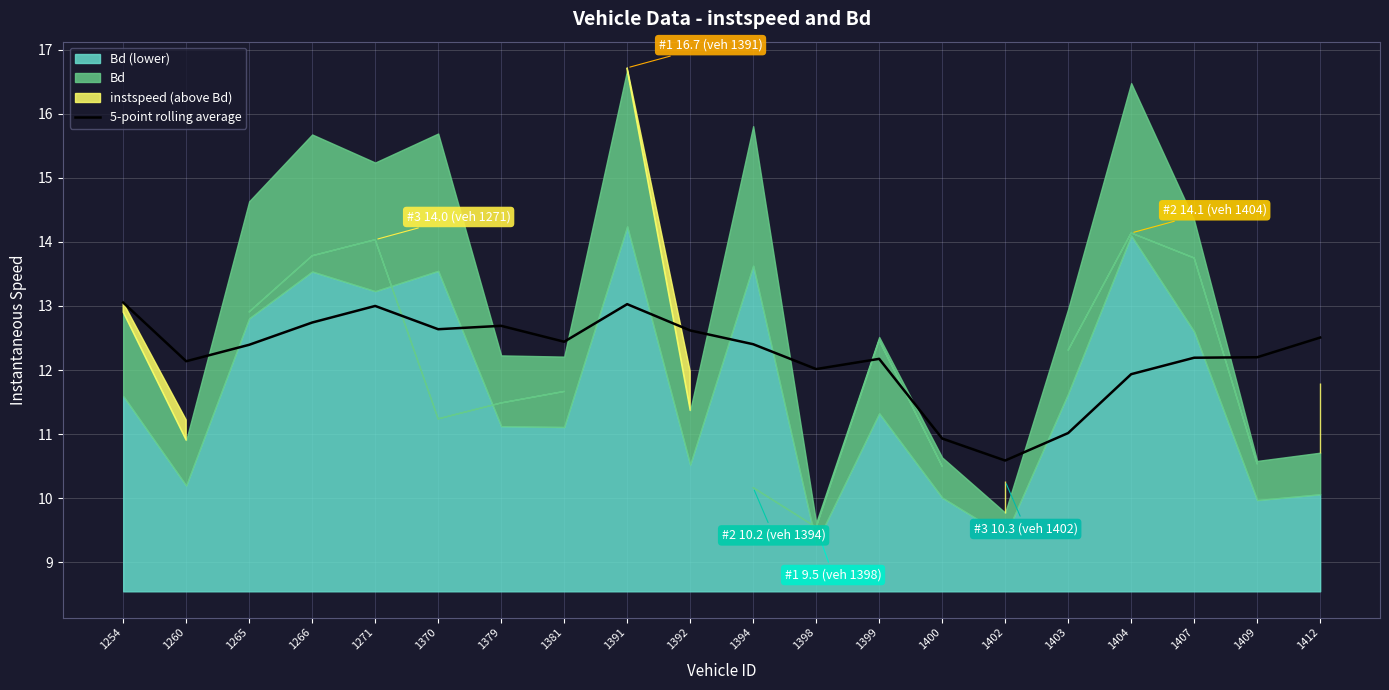

List the labels in order of value, largest first.

1254, 1391, 1271, 1266, 1379, 1370, 1392, 1412, 1381, 1394, 1265, 1409, 1407, 1399, 1260, 1398, 1404, 1403, 1400, 1402